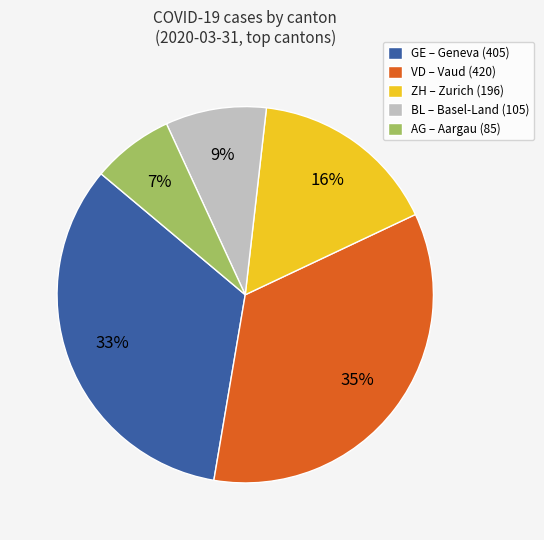

To the nearest percent, what is the average slice percentage?

20%